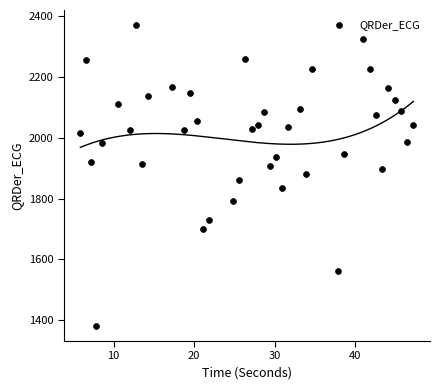

What is the range of X values (max minus min)?

41.3